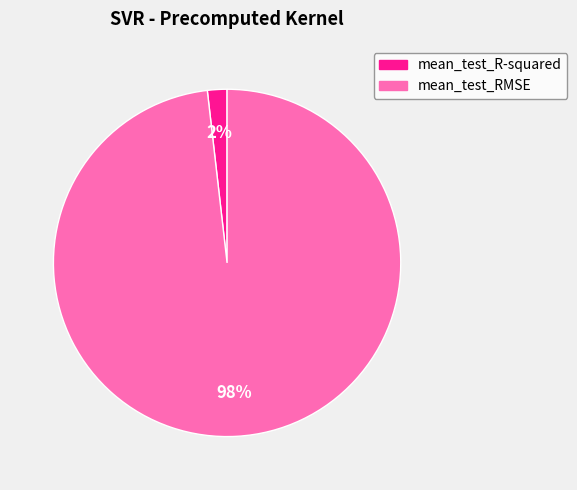

What percentage is the mean_test_RMSE slice, to the nearest percent?

98%